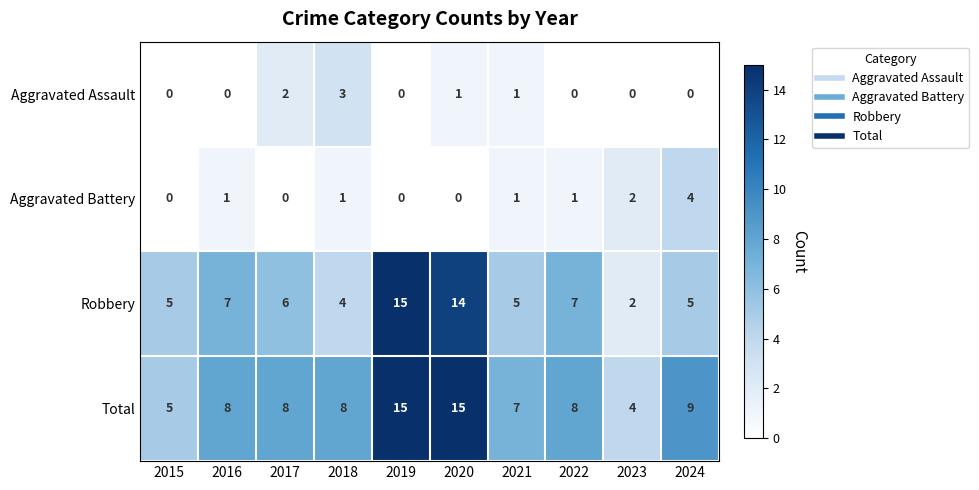

Which series changed the most between 2019 and 2024?

Robbery